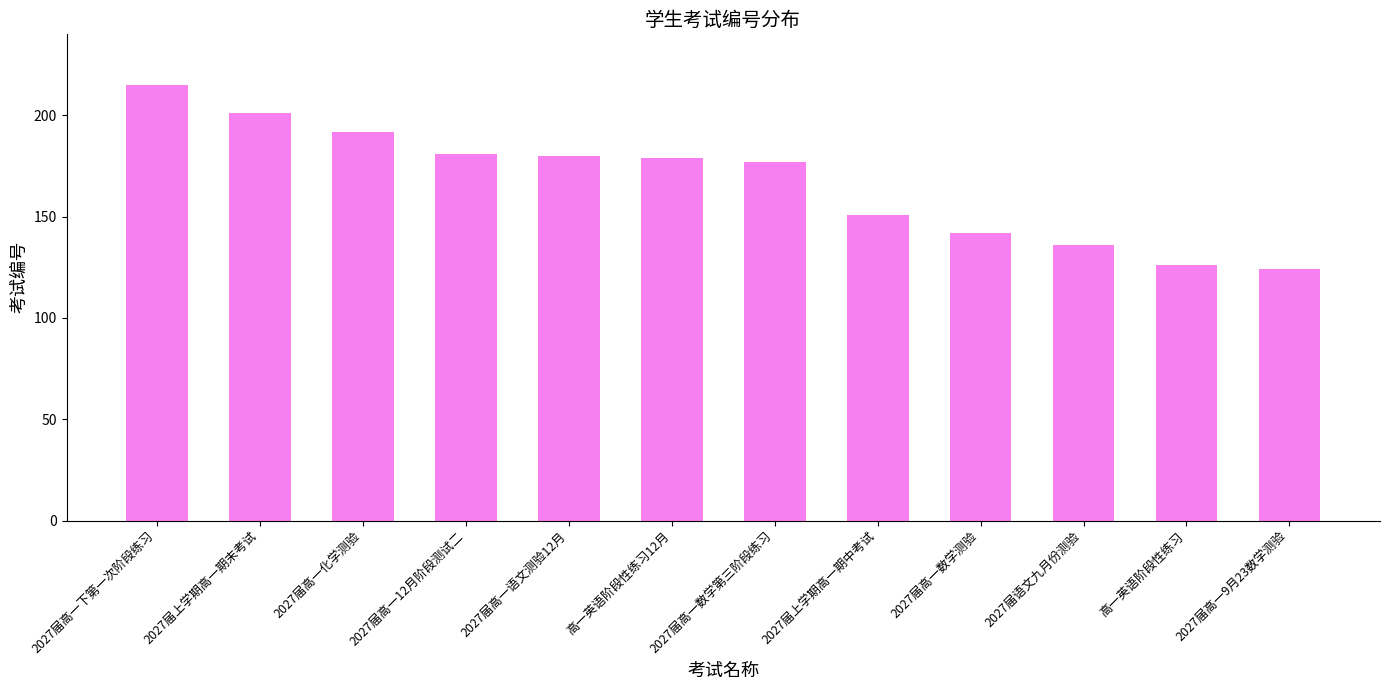

What is the average value?

167